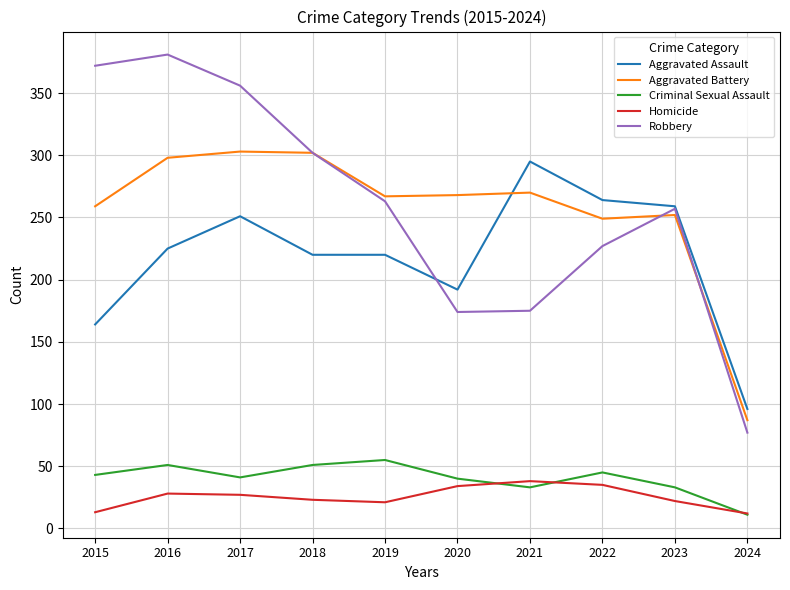

At 2015, list the series in order from largest to smallest.

Robbery, Aggravated Battery, Aggravated Assault, Criminal Sexual Assault, Homicide